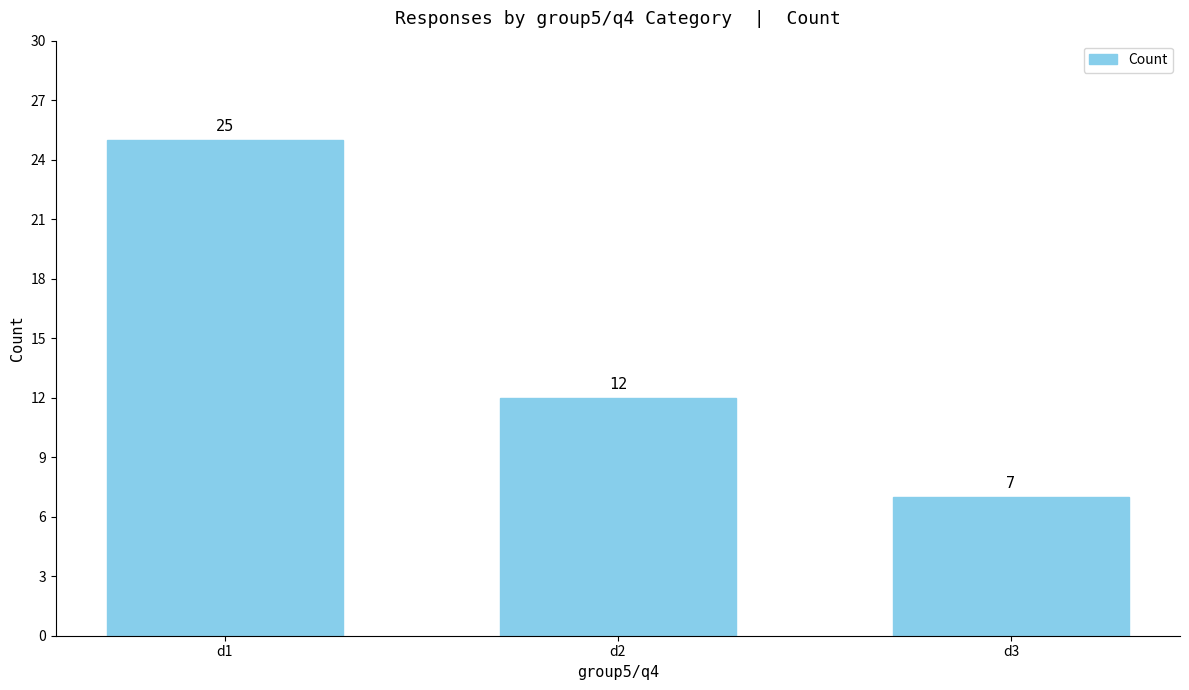

Approximately how many times larger is the value at d2 compared to d3?

1.7